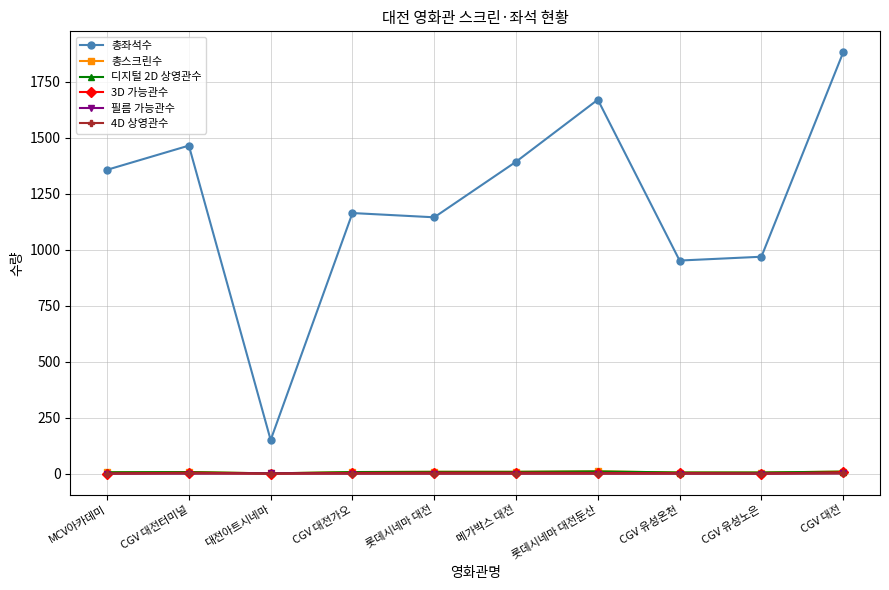

Is the value of 필름 가능관수 at MCV아카데미 greater than the value of 3D 가능관수 at CGV 대전?

No